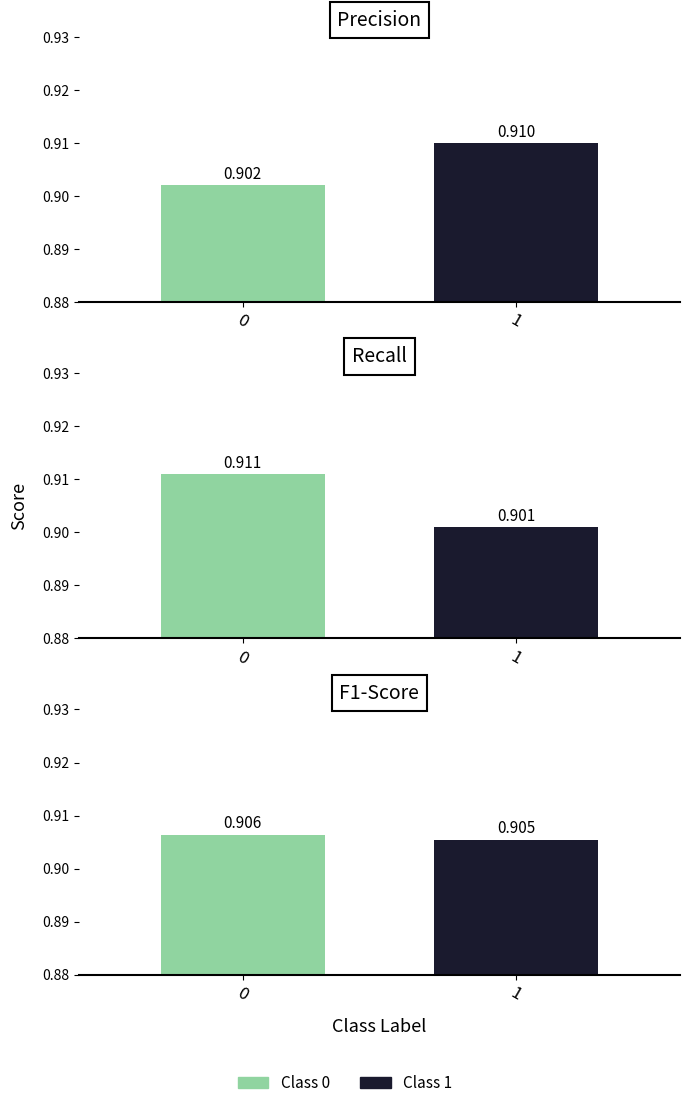

What is the value of the precision bar at the 2nd from the left?

0.9